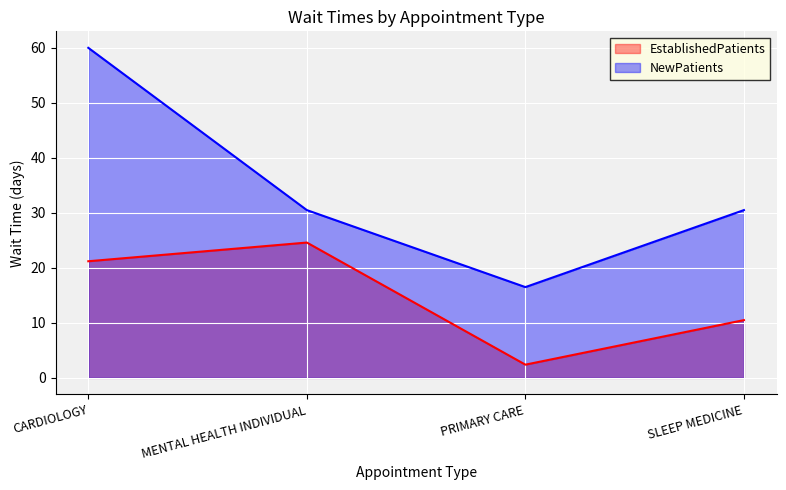

Reading left to right, what are all the values shown in this chart?

EstablishedPatients: 21.2	24.6	2.4	10.5
NewPatients: 60.0	30.5	16.5	30.5